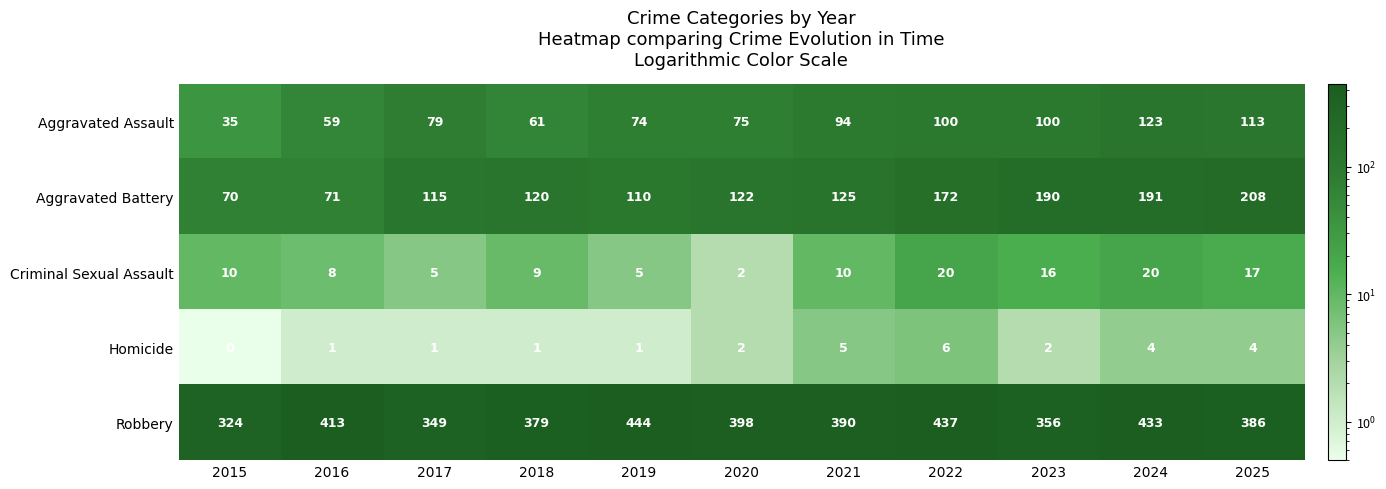

Where does the Robbery series first go above 390?

2016